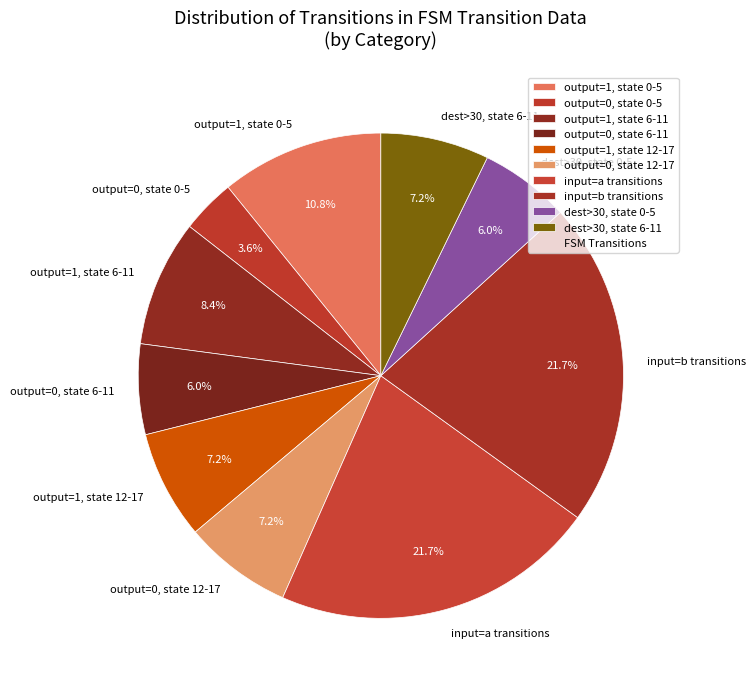

Which category has the smallest portion of the pie?

output=0, state 0-5